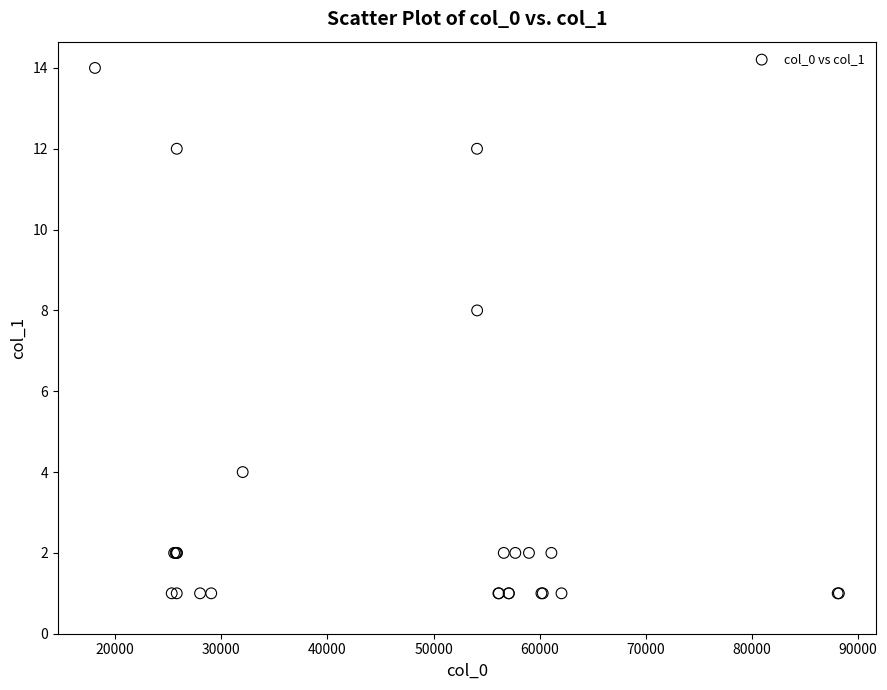

What Y value in the scatter plot is closest to 7?

8